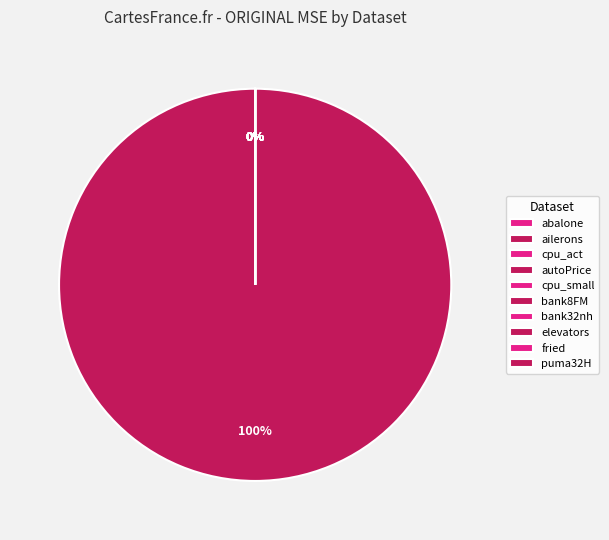

What is the change in value from abalone to puma32H?

-7.1